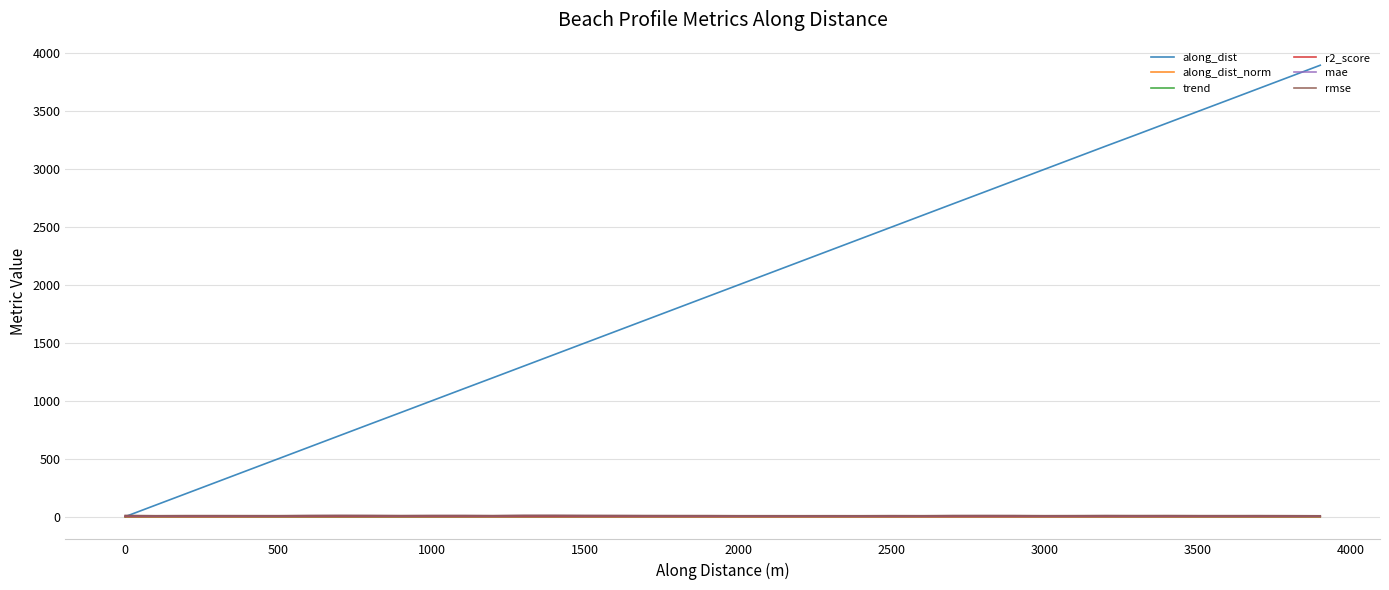

What is the greatest value displayed?

3896.4